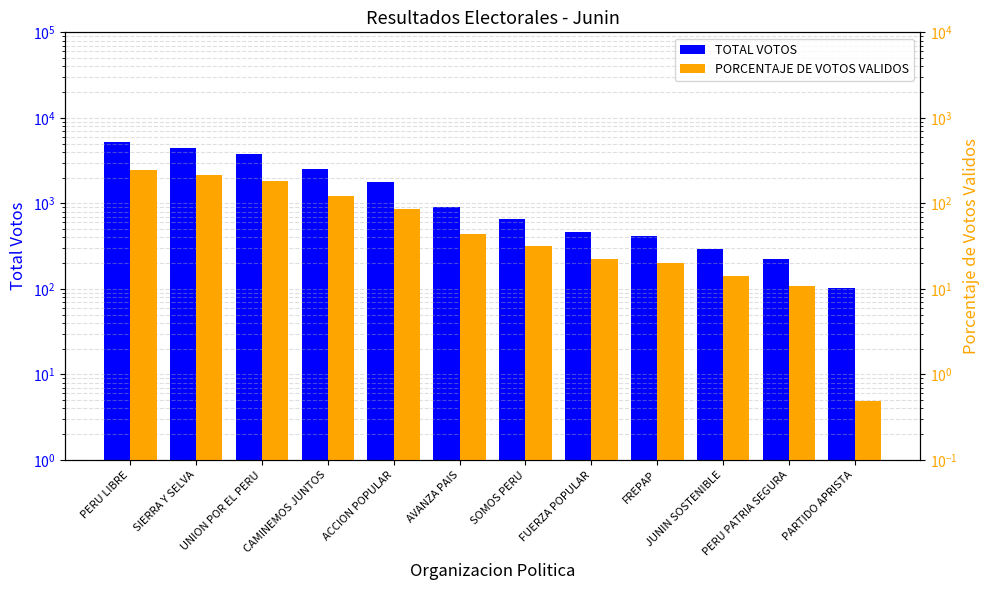

What is the value of the TOTAL VOTOS bar at the 11th from the left?

225.0